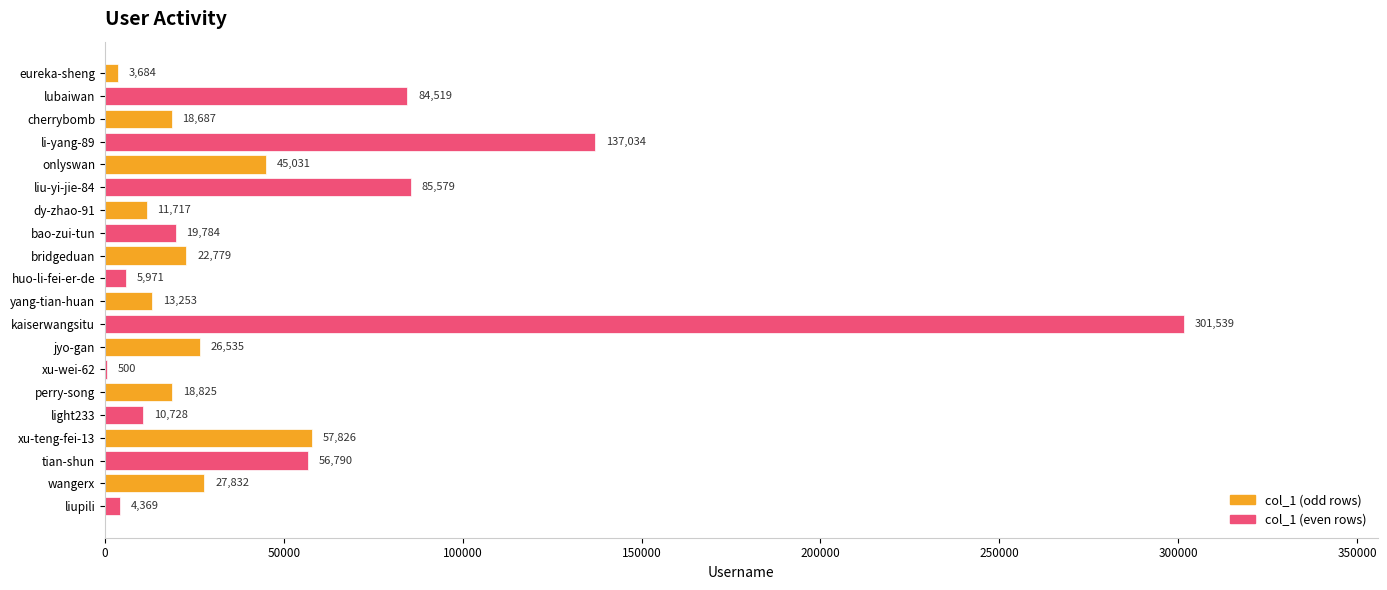

At which category does the chart reach its peak across all series?

kaiserwangsitu